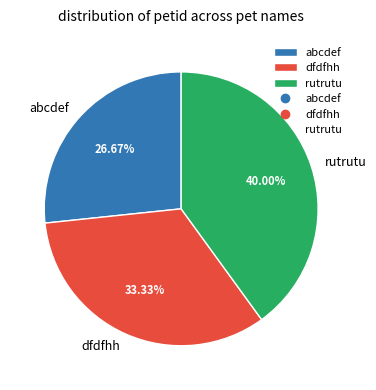

Between rutrutu and abcdef, which is larger?

rutrutu